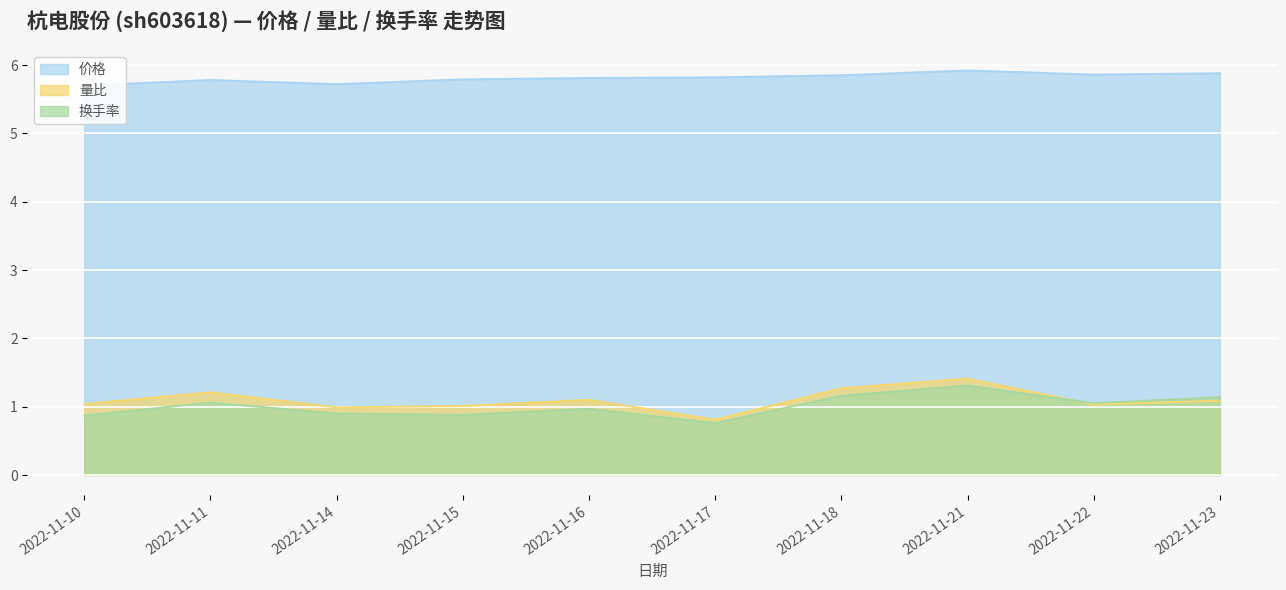

Reading left to right, what are all the values shown in this chart?

价格: 5.7	5.8	5.7	5.8	5.8	5.8	5.8	5.9	5.9	5.9
量比: 1.0	1.2	1.0	1.0	1.1	0.8	1.3	1.4	1.0	1.1
换手率: 0.9	1.1	0.9	0.9	1.0	0.8	1.2	1.3	1.1	1.1